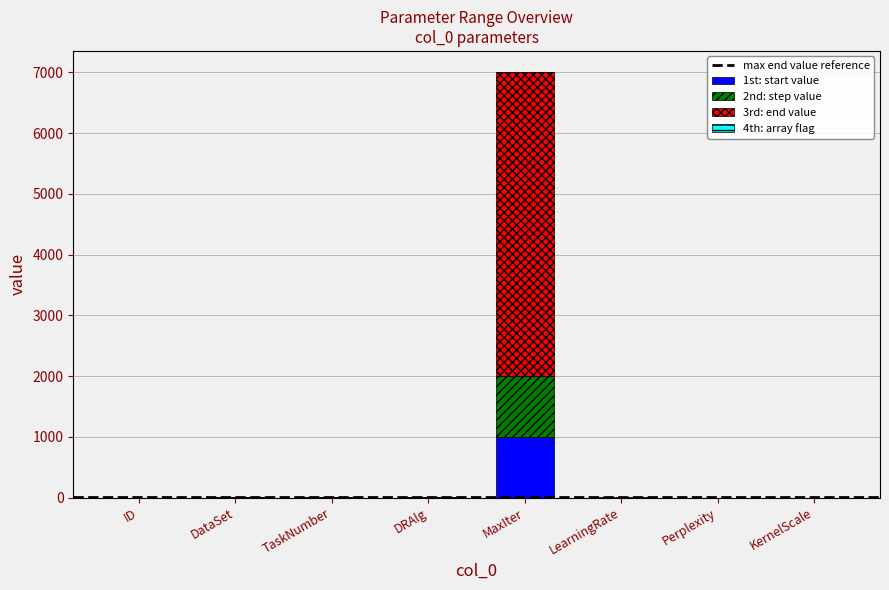

At which category is the sum across all series the highest?

MaxIter